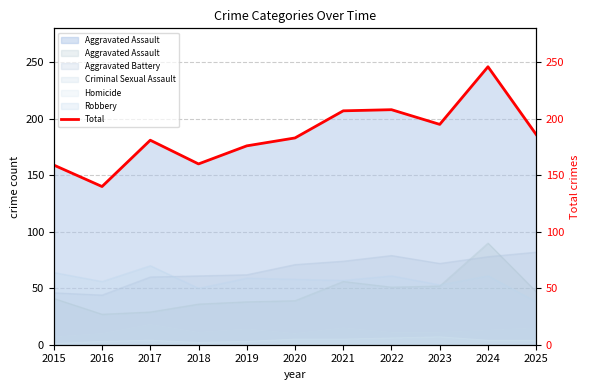

Which label corresponds to the largest value in the chart?

2024